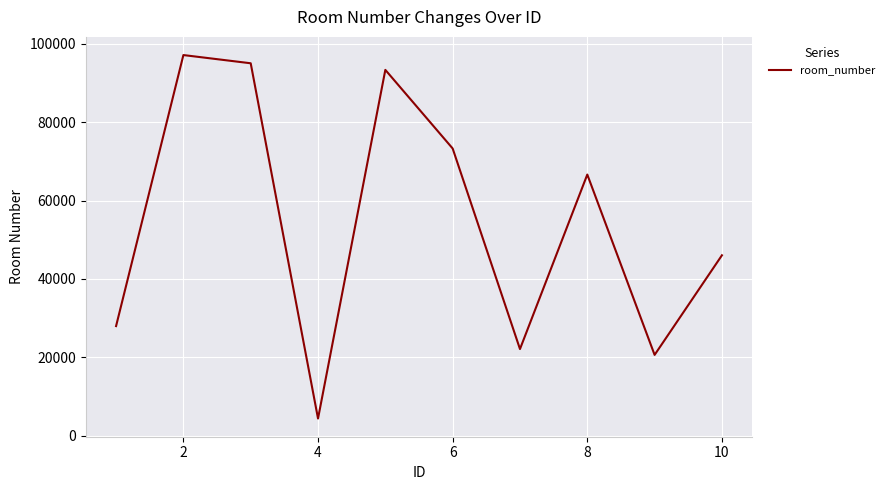

What is the maximum value shown in the chart?

97148